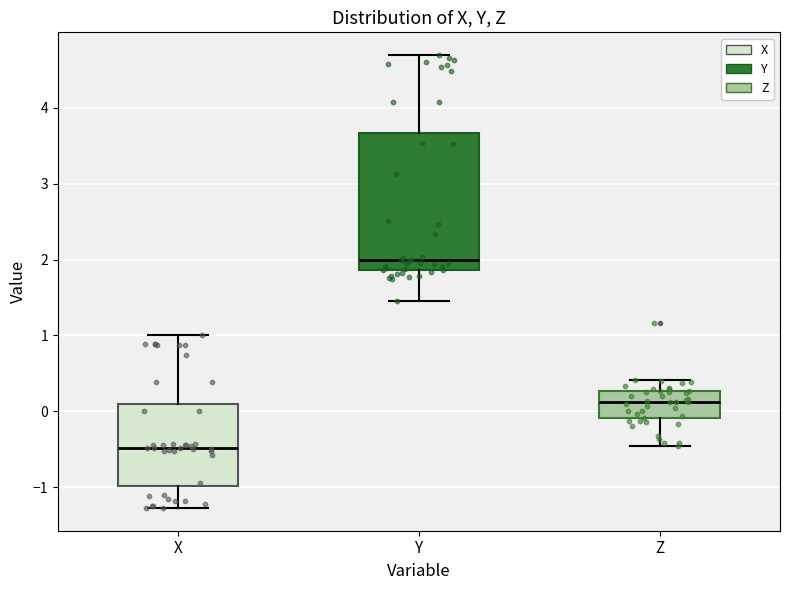

Reading left to right, read every box against the y-axis: the position of its median line, the range the box covers, and the ends of its whiskers. The values are not printed on the chart, so give them approximately, as read against the axis.

X: median -0.5, box -1.0 to 0.1, whiskers -1.3 to 1.0
Y: median 2.0, box 1.9 to 3.7, whiskers 1.4 to 4.7
Z: median 0.1, box -0.1 to 0.3, whiskers -0.5 to 0.4